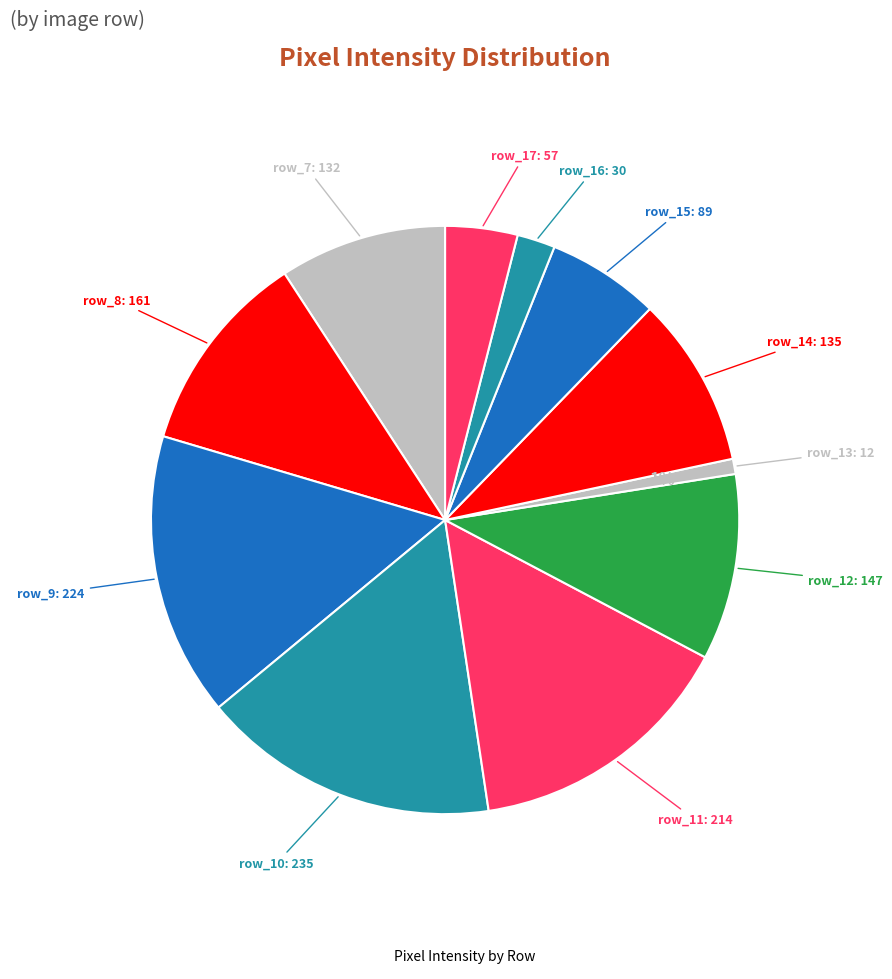

How many segments does this pie chart have?

11